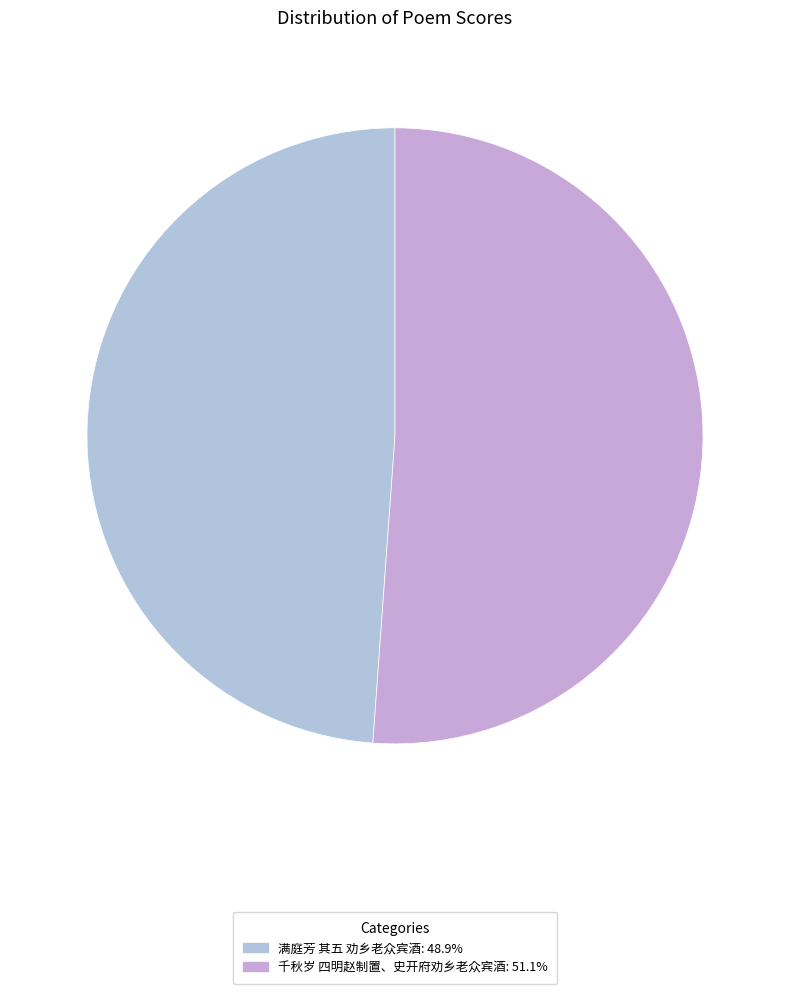

What is the largest slice in the pie chart?

千秋岁 四明赵制置、史开府劝乡老众宾酒